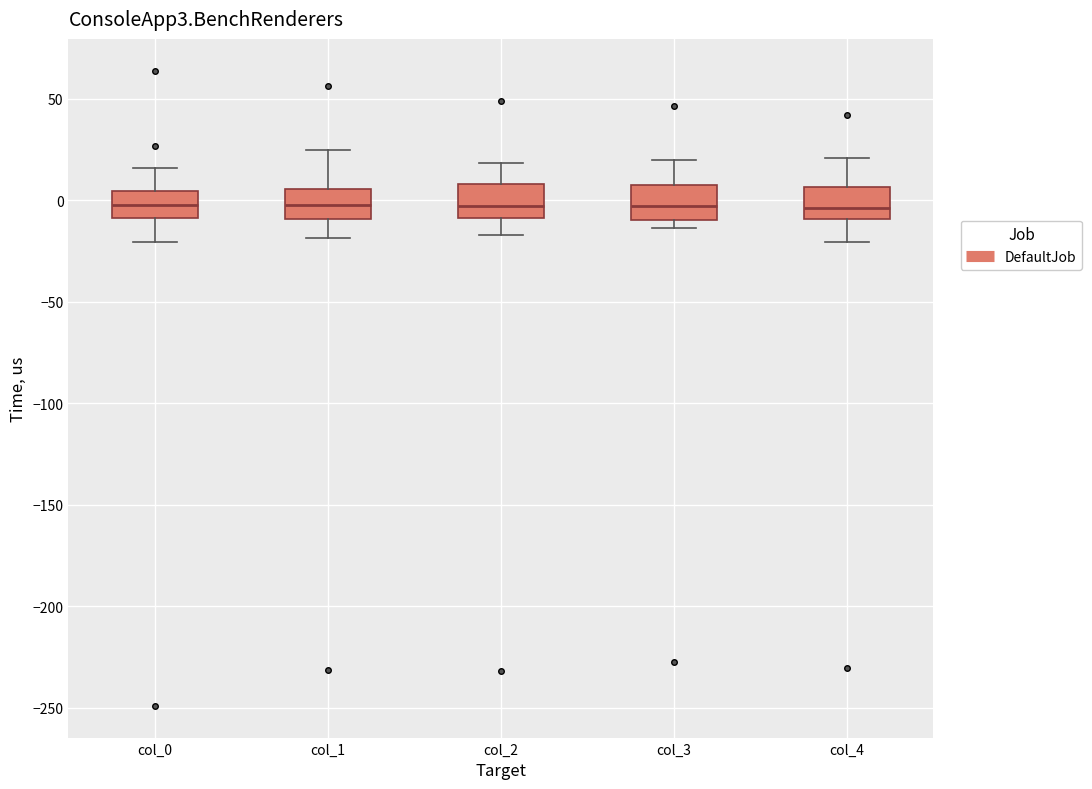

Reading left to right, transcribe this box plot: for each box, give where its median line is, the range the box spans, and where its two whiskers end, as read against the y-axis. The values are not printed on the chart, so give them approximately, as read against the axis.

col_0: median 0, box -10 to 5, whiskers -20 to 15
col_1: median 0, box -10 to 5, whiskers -20 to 25
col_2: median -5, box -10 to 10, whiskers -15 to 20
col_3: median -5, box -10 to 5, whiskers -15 to 20
col_4: median -5, box -10 to 5, whiskers -20 to 20